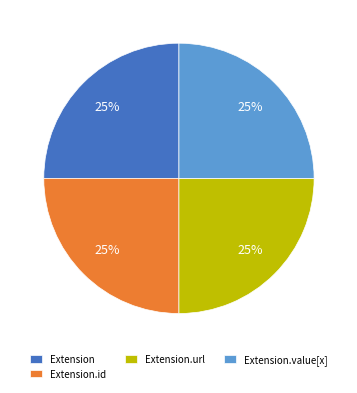

Is Extension the majority of the pie?

No